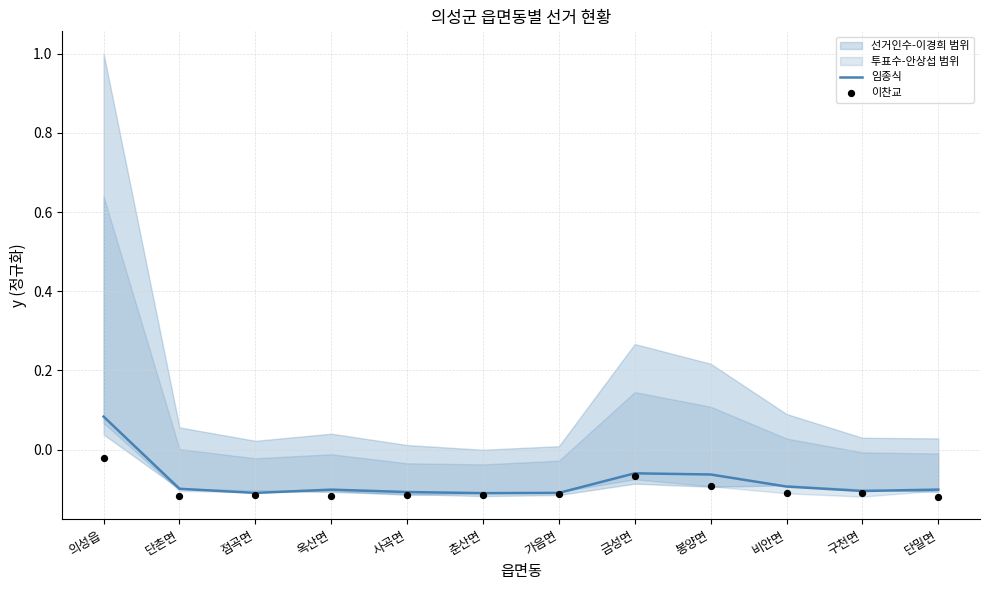

Is the value of 이찬교 at 가음면 greater than the value of 임종식 at 사곡면?

No